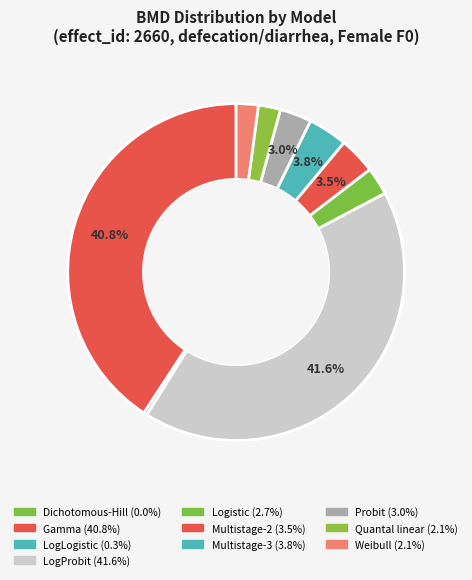

Combined, do LogLogistic and Probit account for over 50%?

No